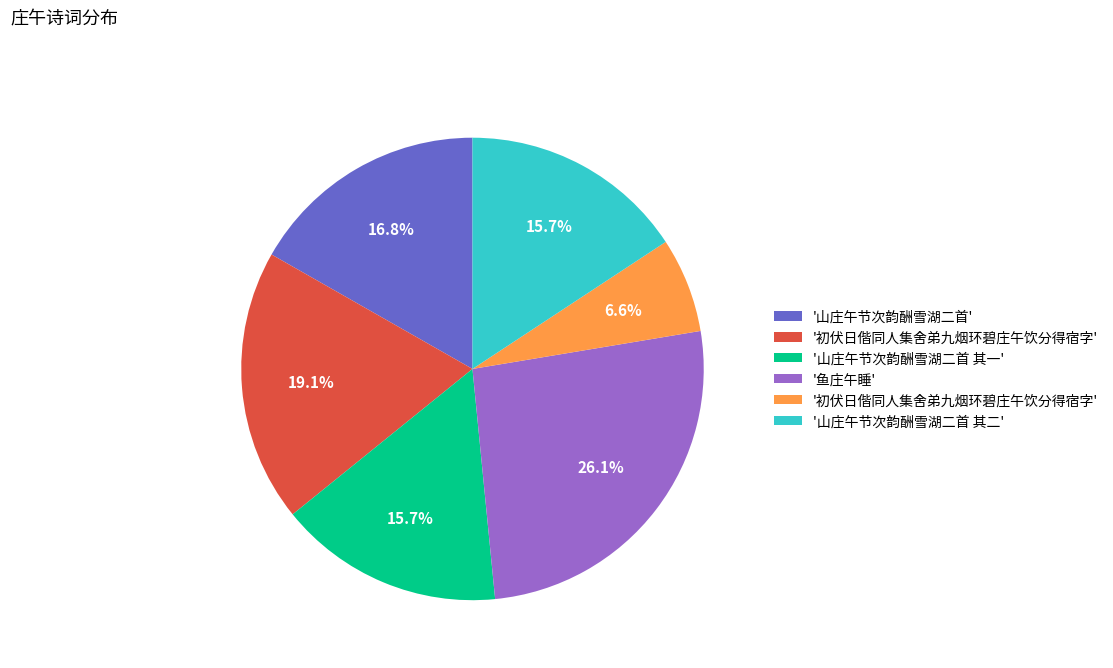

To the nearest percent, what is the average slice percentage?

17%